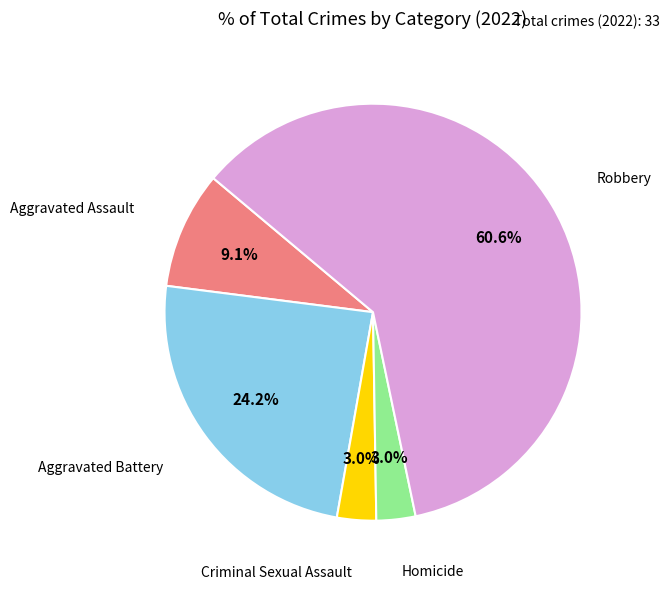

Does any single category account for the majority?

Yes